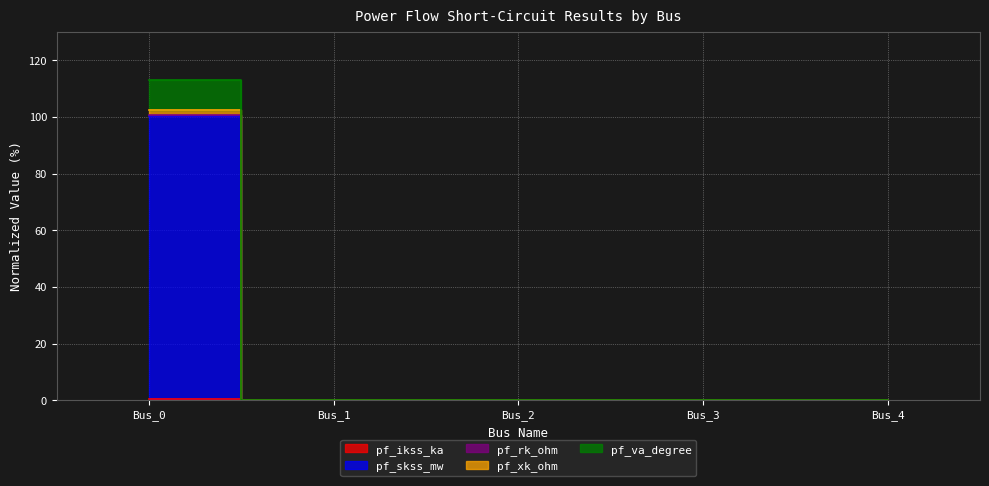

Between Bus_3 and Bus_4, which is larger?

Bus_3